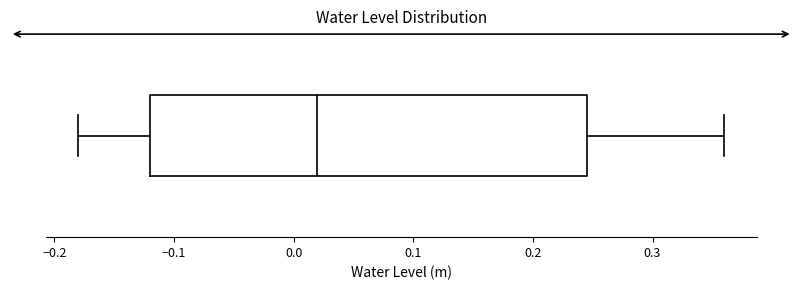

Read this box plot against the x-axis: the position of the median line, the range covered by the box, and the ends of both whiskers. The values are not printed on the chart, so give them approximately, as read against the axis.

median 0.02, box -0.12 to 0.25, whiskers -0.18 to 0.36